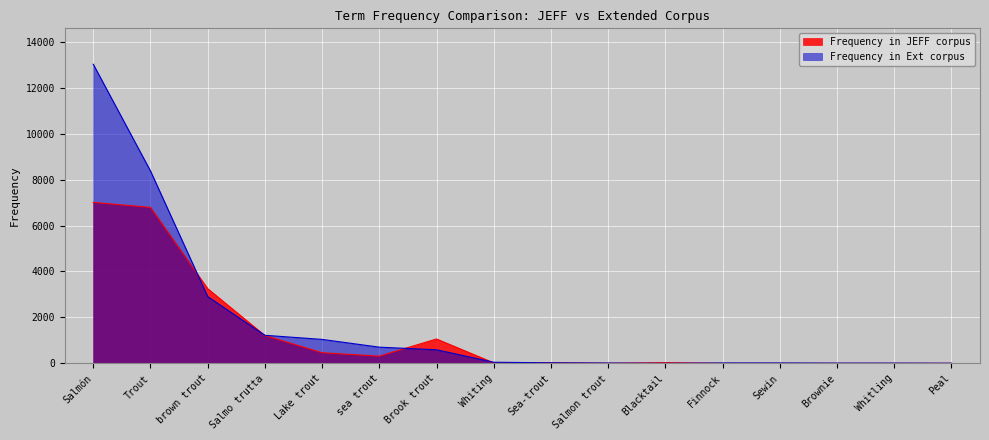

In Frequency in Ext corpus, how many points are lower than both neighbors (excluding endpoints)?

1